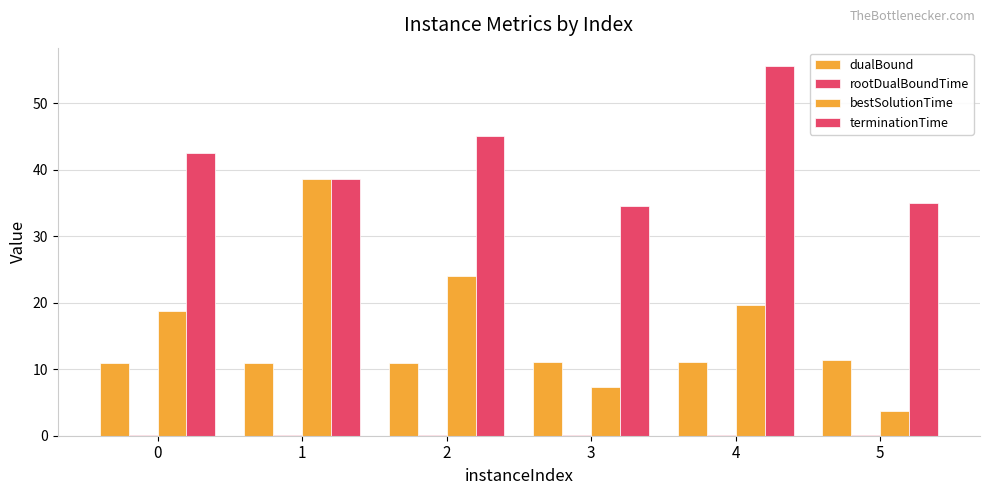

Which label corresponds to the largest value in the chart?

4